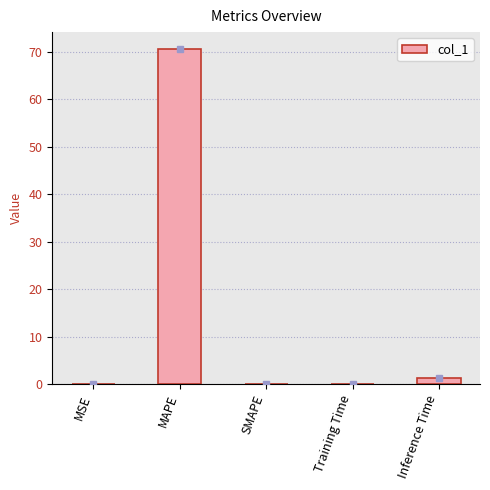

Between MSE and MAPE, which is larger?

MAPE